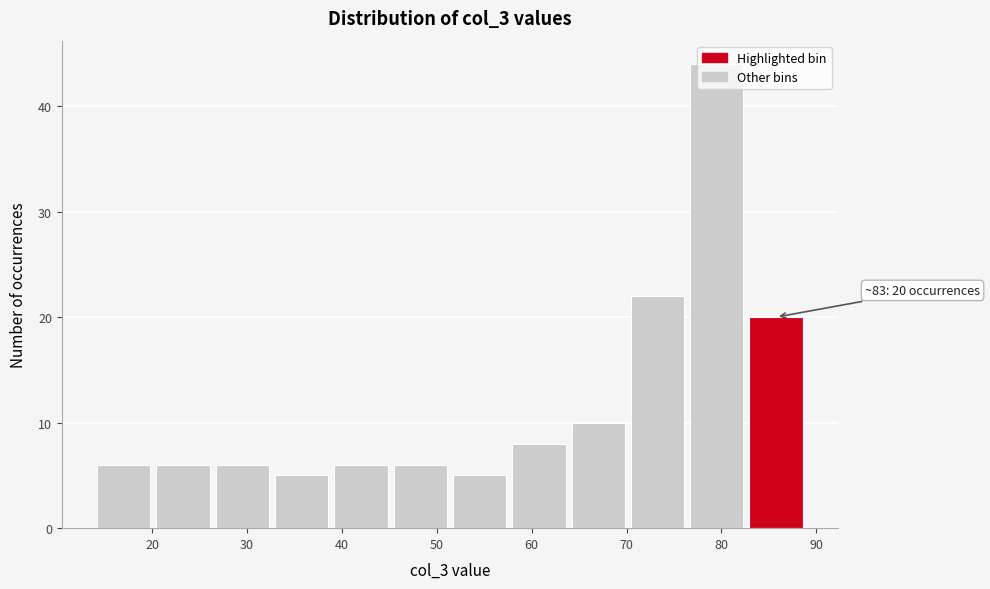

Over which range of the x-axis is the bar tallest?

77 to 83